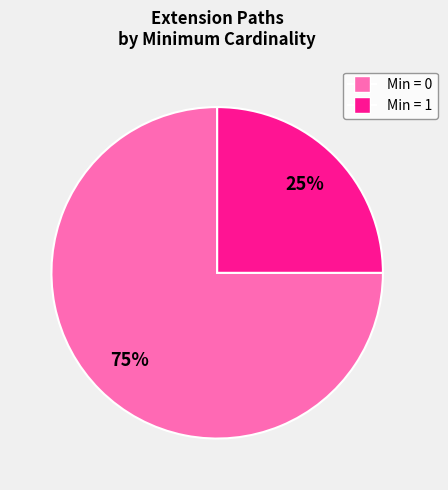

Is there any slice that represents more than half of the pie?

Yes